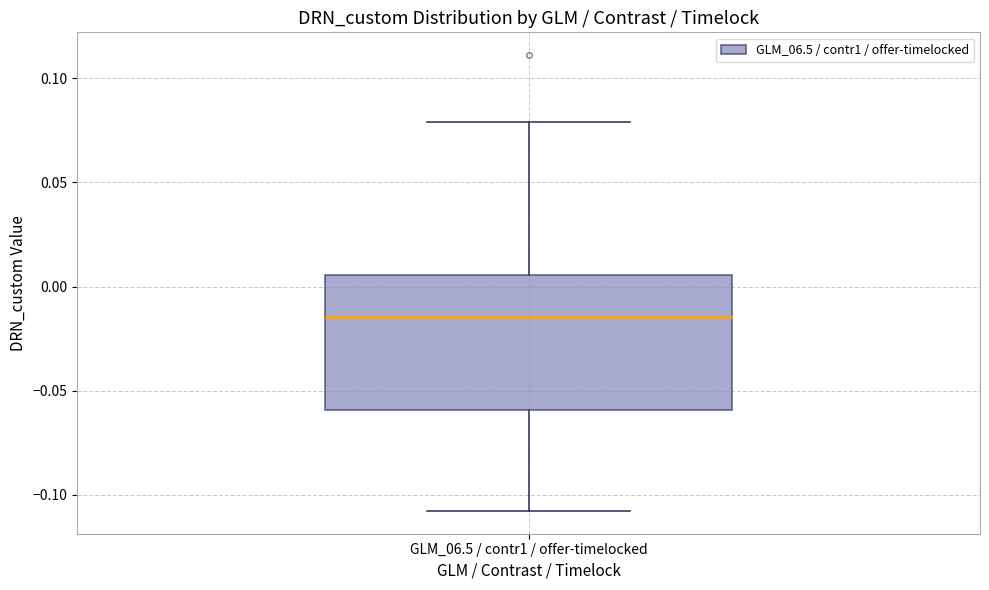

Where does the lower whisker of the box for GLM_06.5 / contr1 / offer-timelocked end on the y-axis? The values are not printed on the chart, so give them approximately, as read against the axis.

-0.110